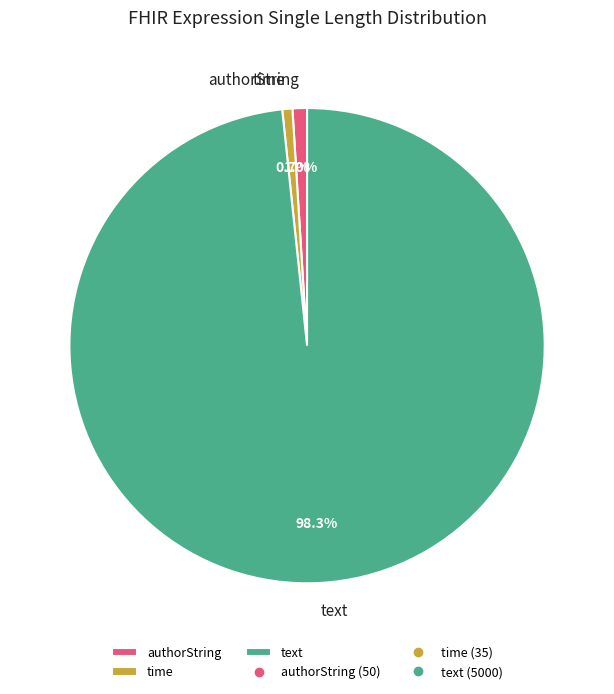

Between time and text, which is larger?

text